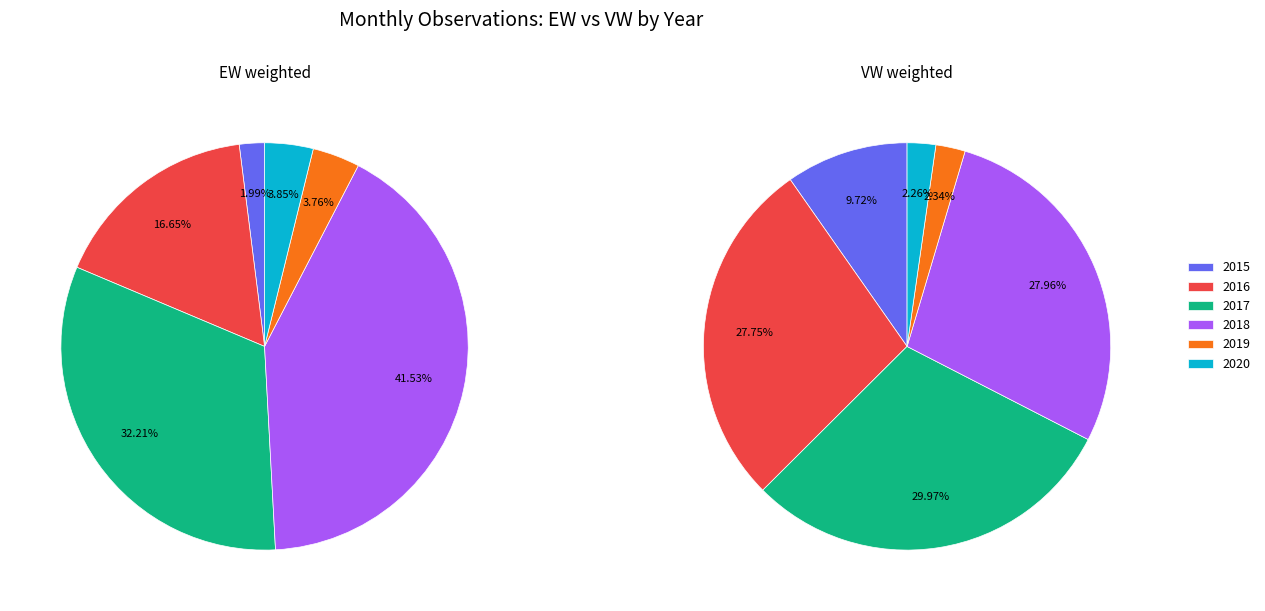

Is there a majority slice in this chart?

No